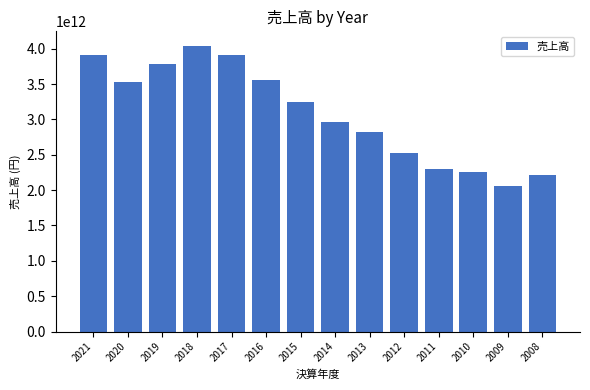

How many data points are less than 3245985000000?

7